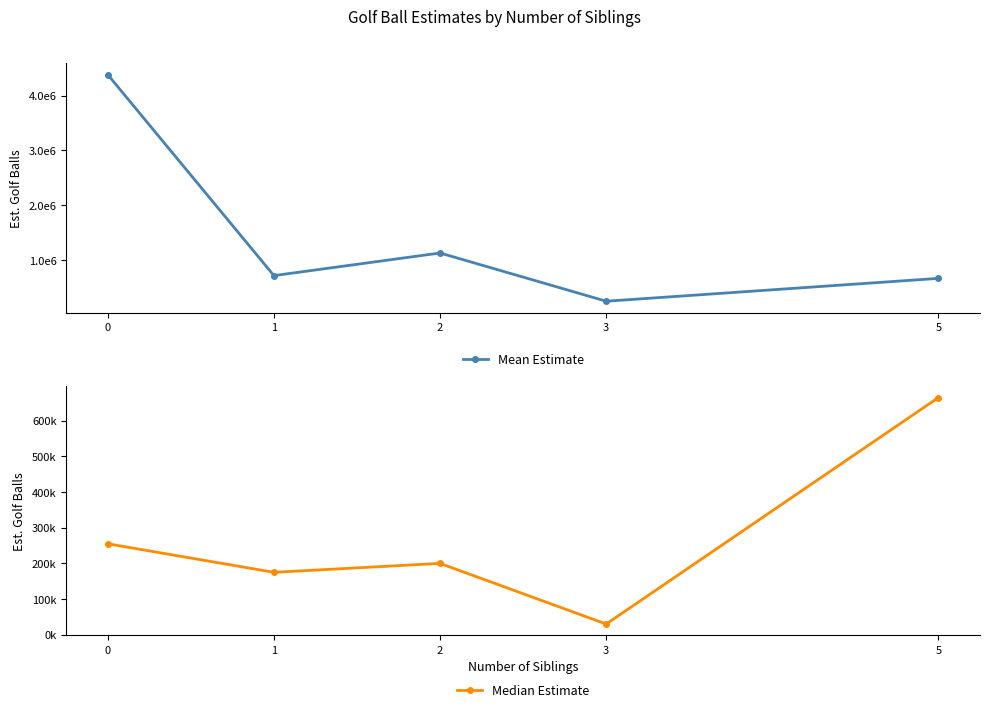

True or false: Mean Estimate and Median Estimate intersect in this chart.

False